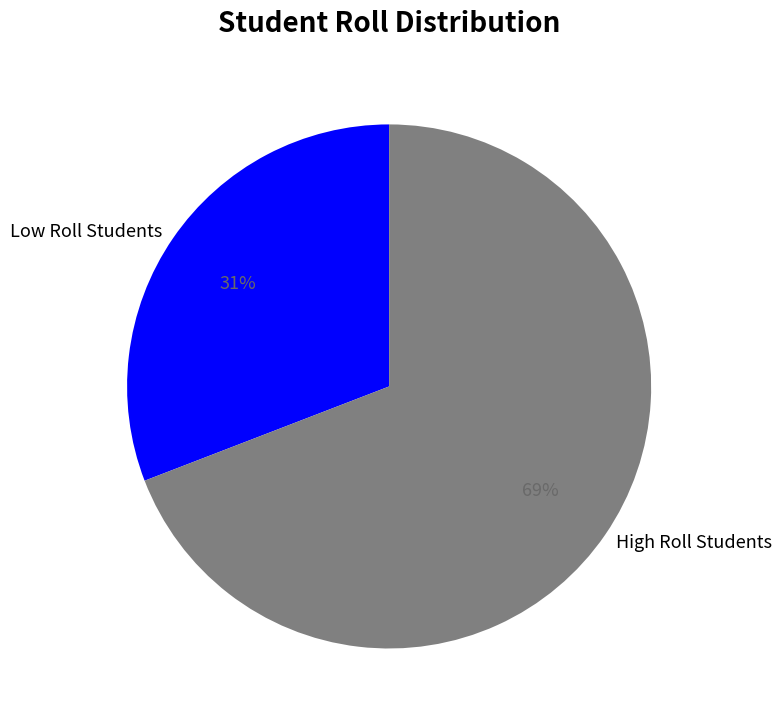

Does High Roll Students account for over 50% of the chart?

Yes